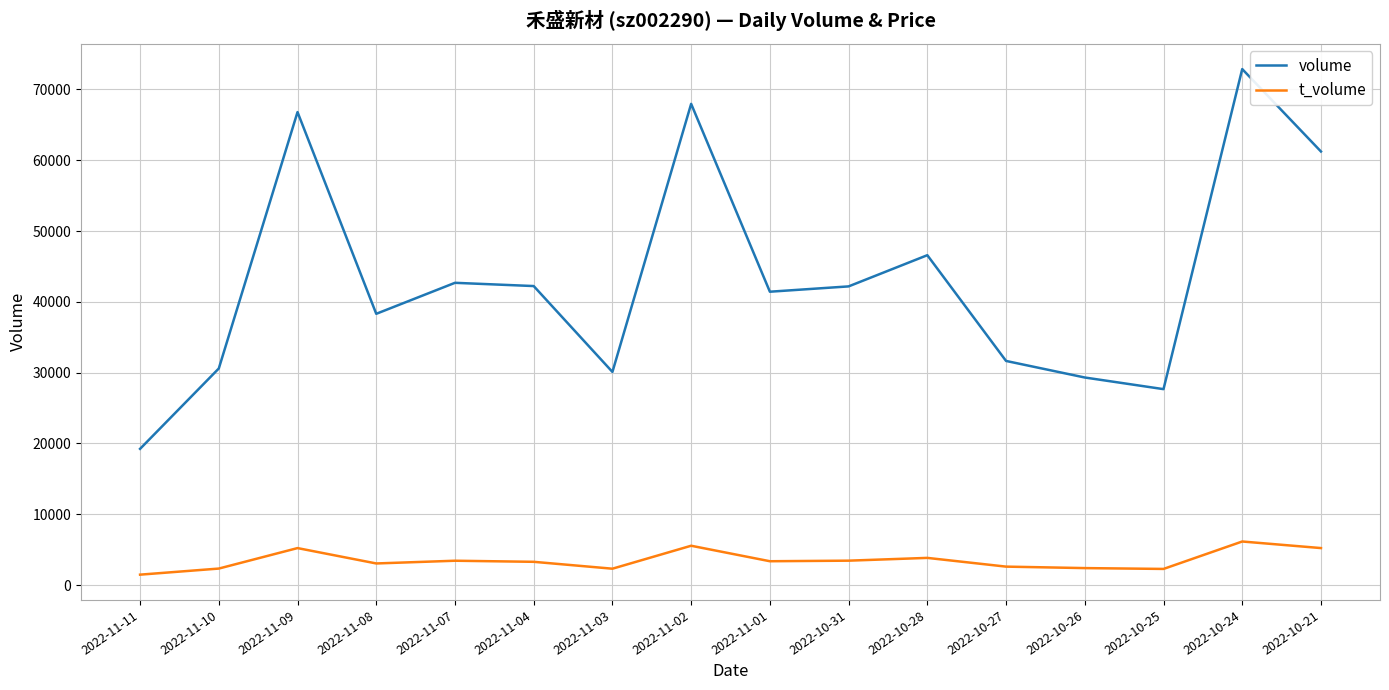

Which label corresponds to the largest value in the chart?

2022-10-24